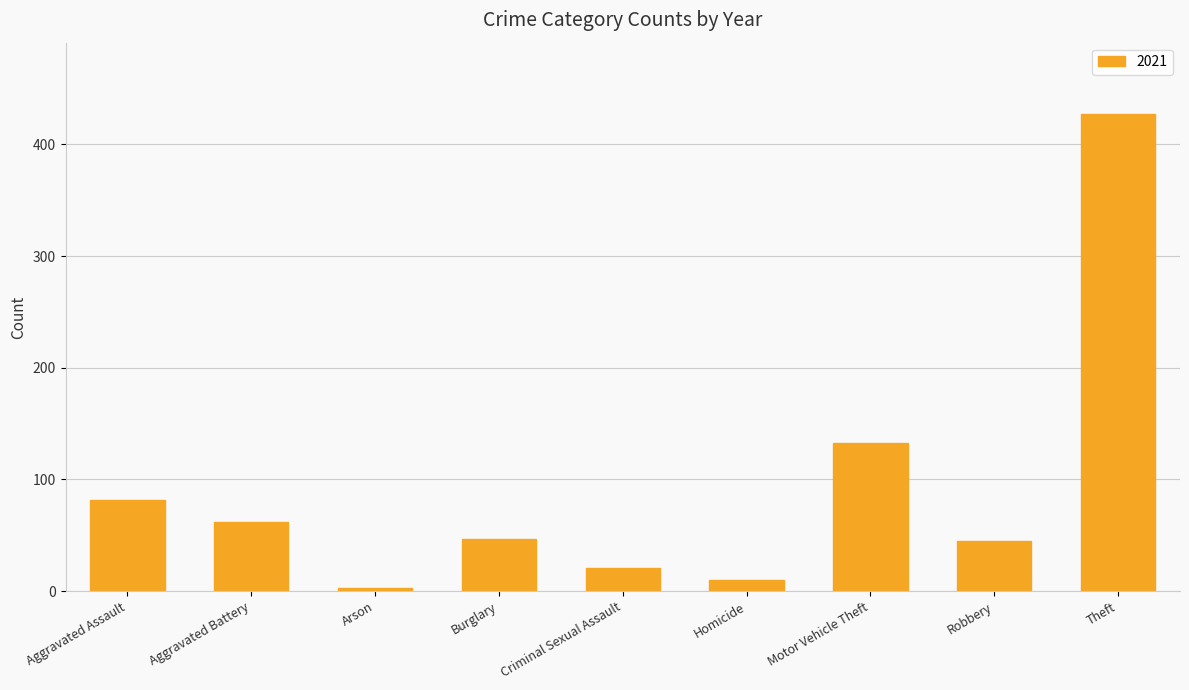

At which label is the value closest to 215?

Motor Vehicle Theft